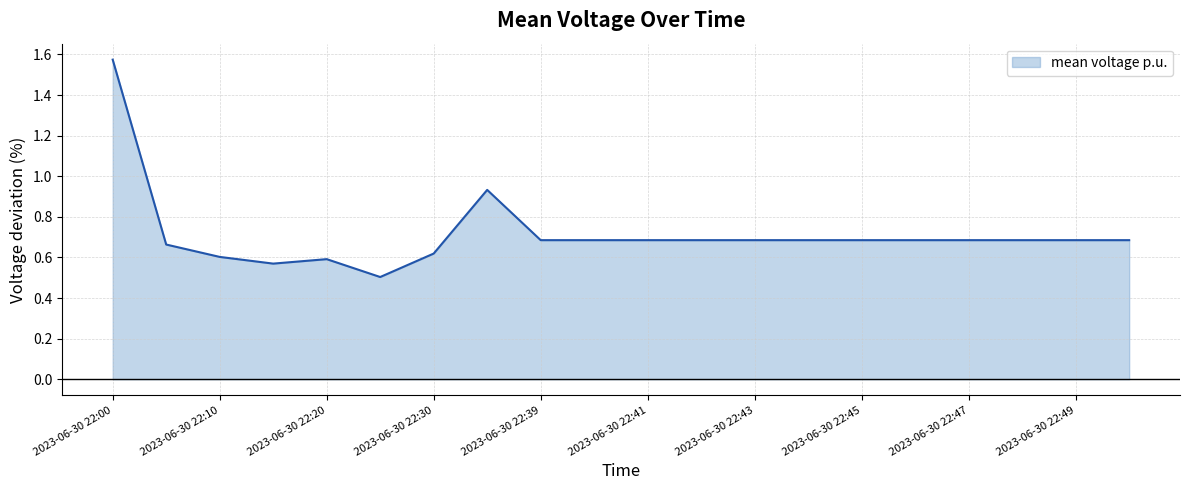

What is the minimum value shown in the chart?

0.5